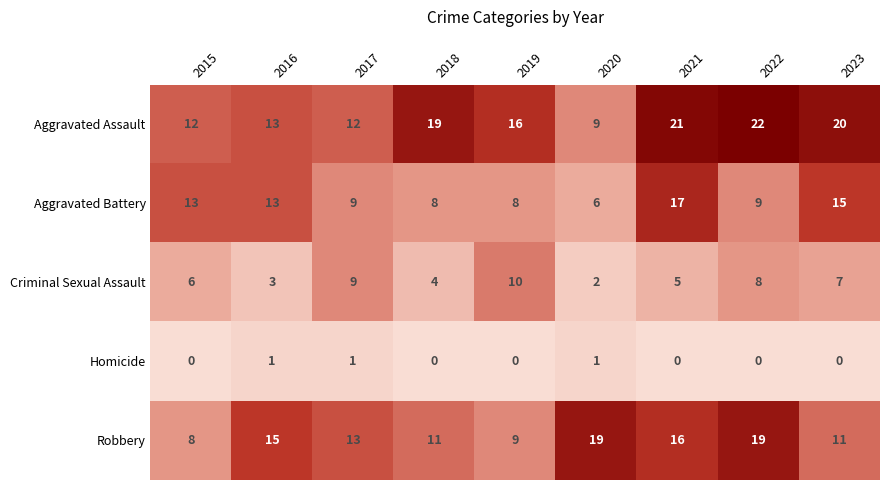

Read the Aggravated Assault value at 2017, to the nearest 10.

10